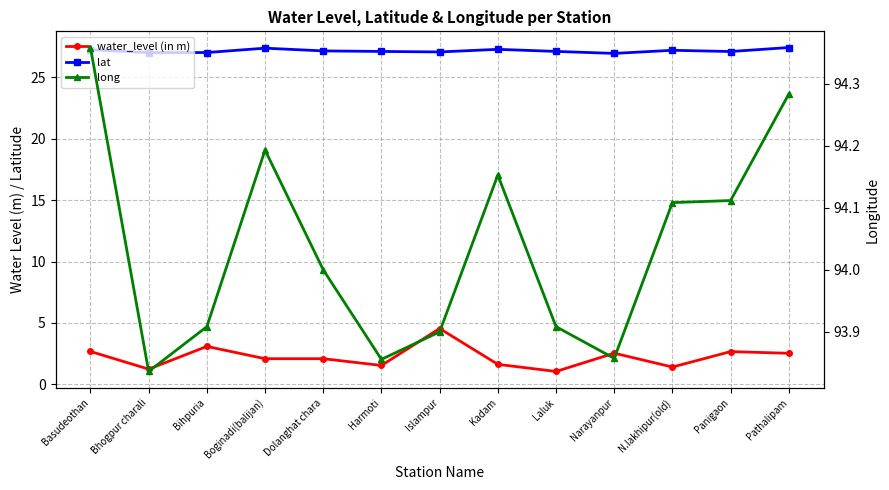

List the labels in order of lat value, smallest first.

Narayanpur, Bhogpur charali, Bihpuria, Islampur, Panigaon, Harmoti, Laluk, Dolanghat chara, N.lakhipur(old), Basudeothan, Kadam, Boginadi(balijan), Pathalipam